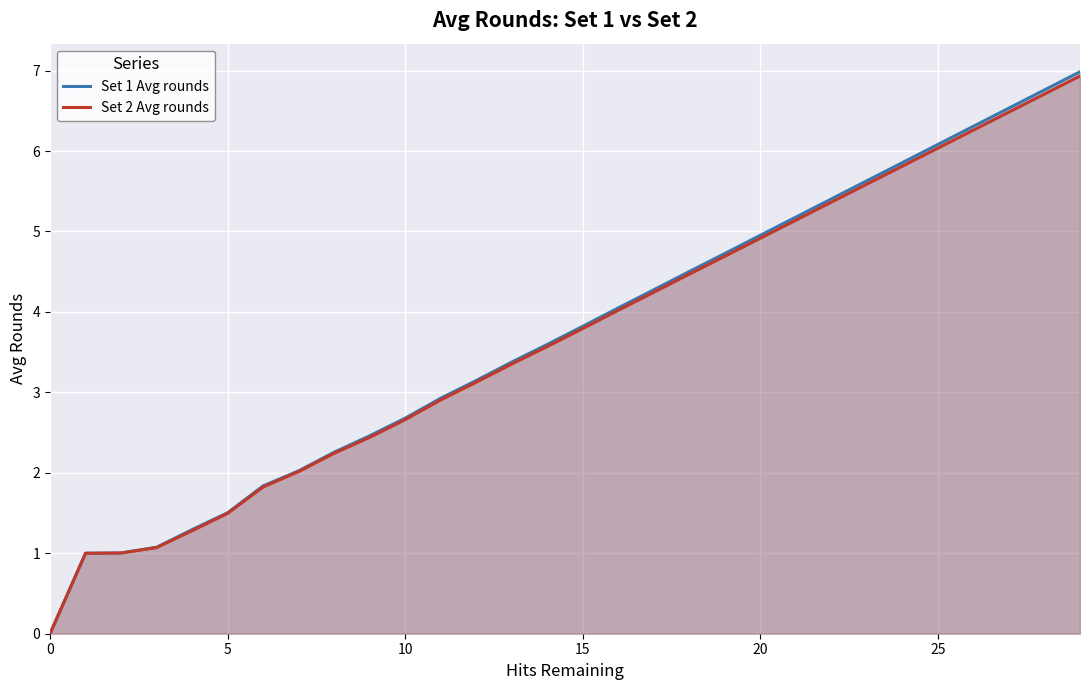

Which series has the largest range (max minus min)?

Set 1 Avg rounds